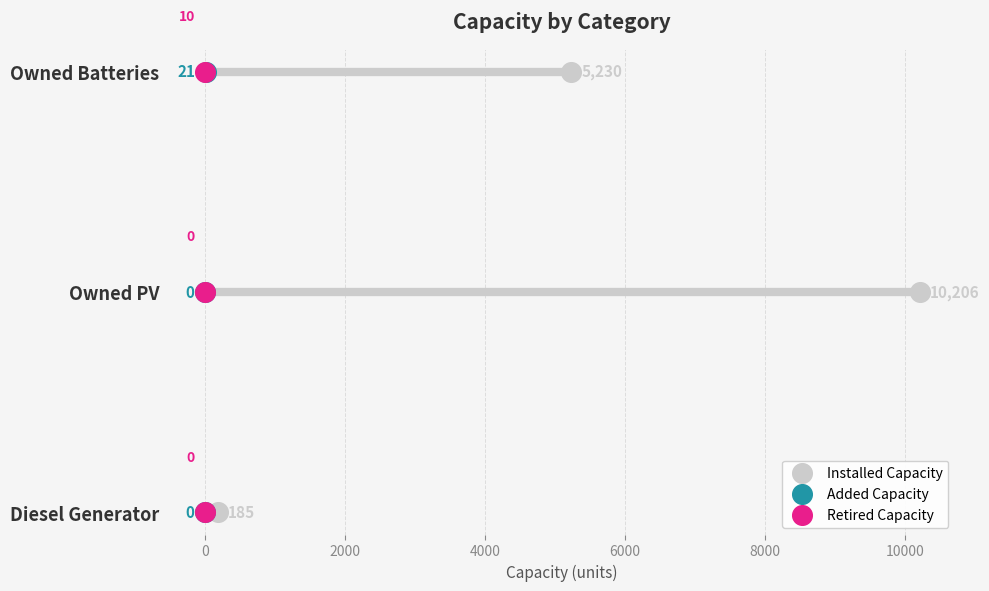

Which series has the largest total across all categories?

Installed Capacity